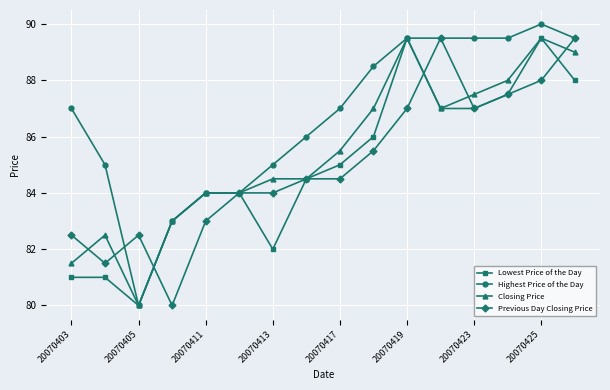

What is the minimum value for Previous Day Closing Price?

80.0